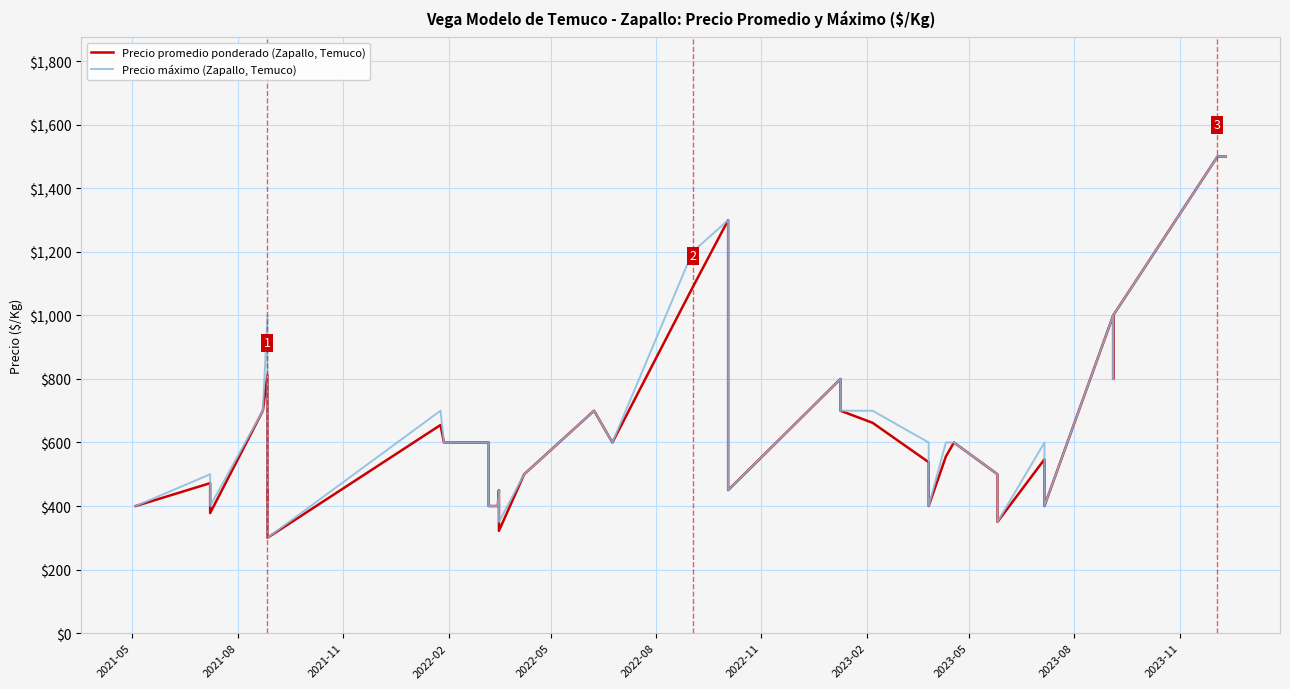

True or false: Precio máximo (Zapallo, Temuco) has a value of 613 at 2023-02.

False